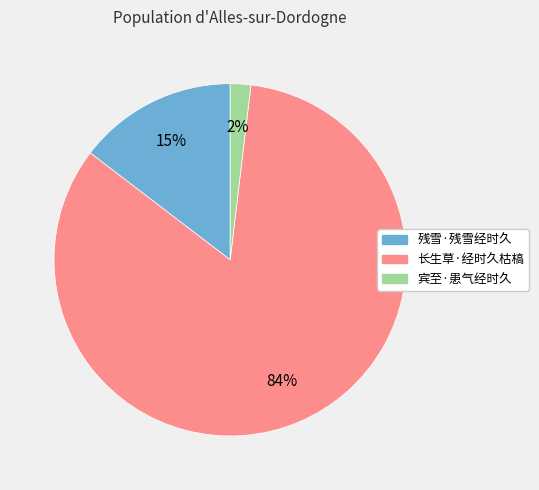

How many segments does this pie chart have?

3